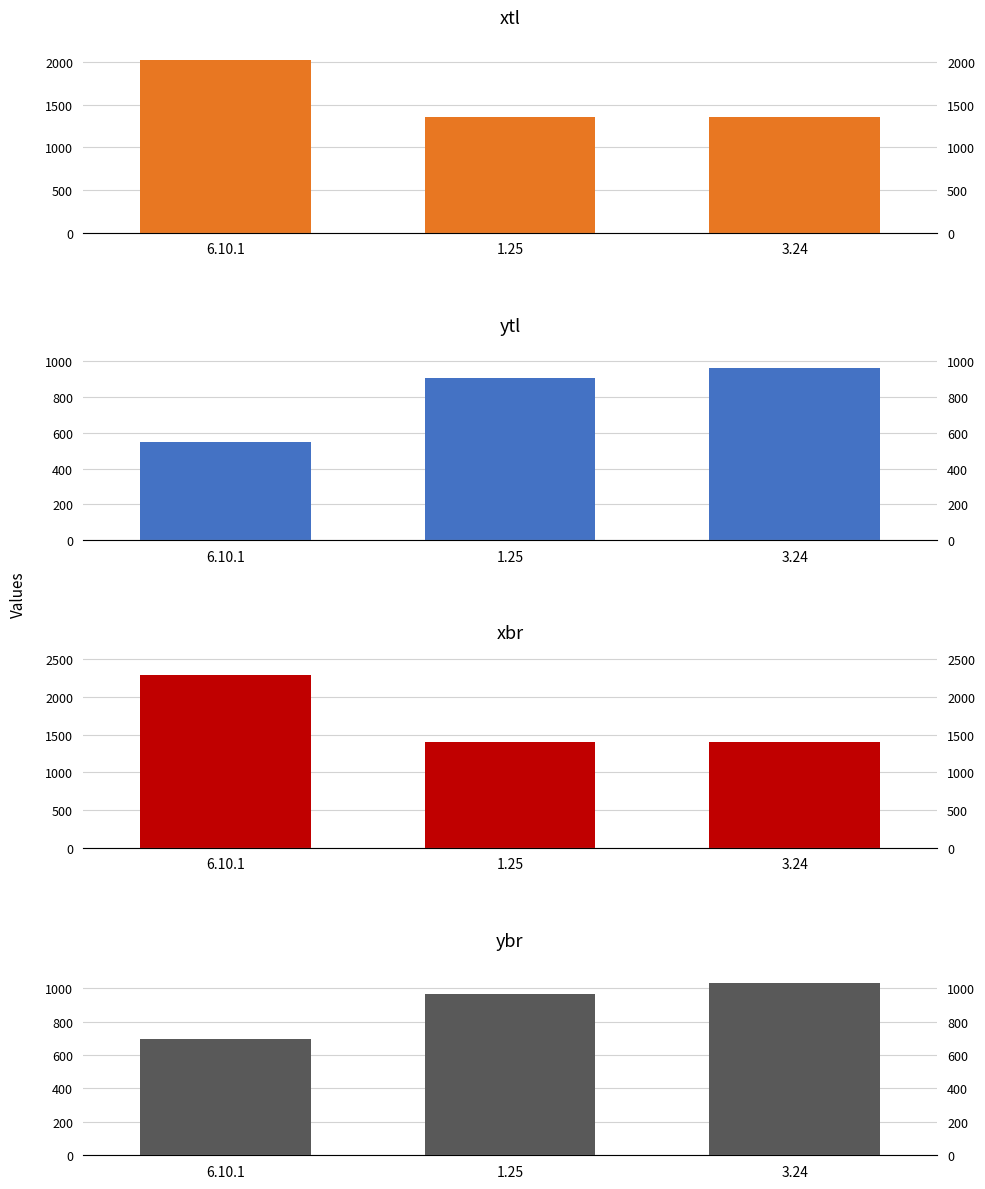

At which label does ytl reach its minimum?

6.10.1